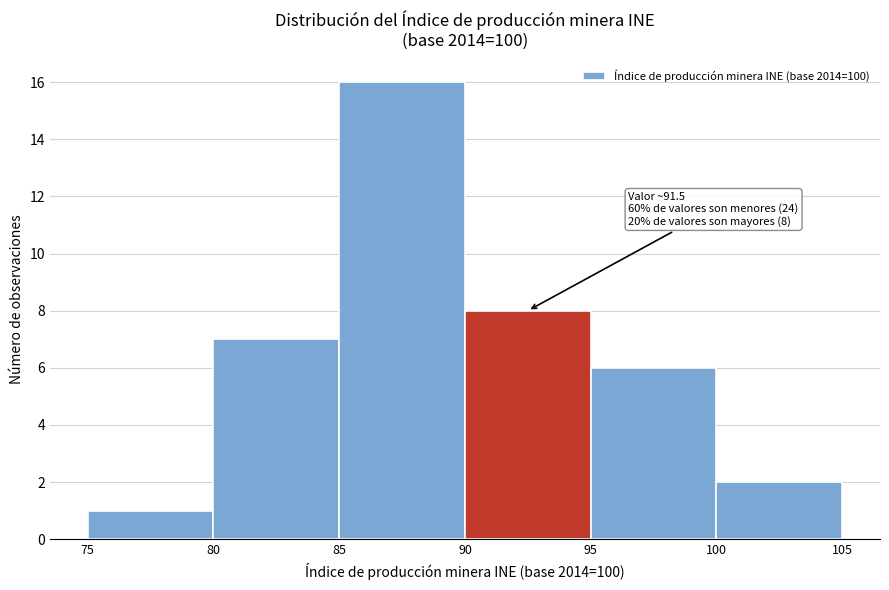

Over which range of the x-axis is the bar tallest?

85 to 90